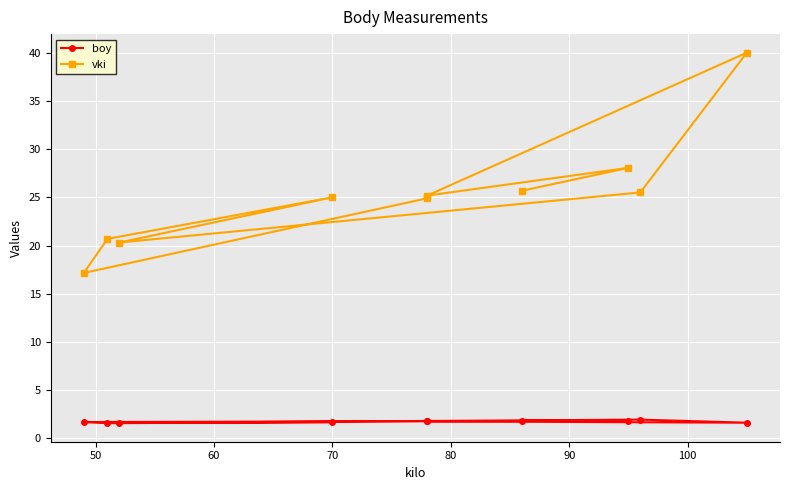

What is the lowest value of the vki series?

17.2